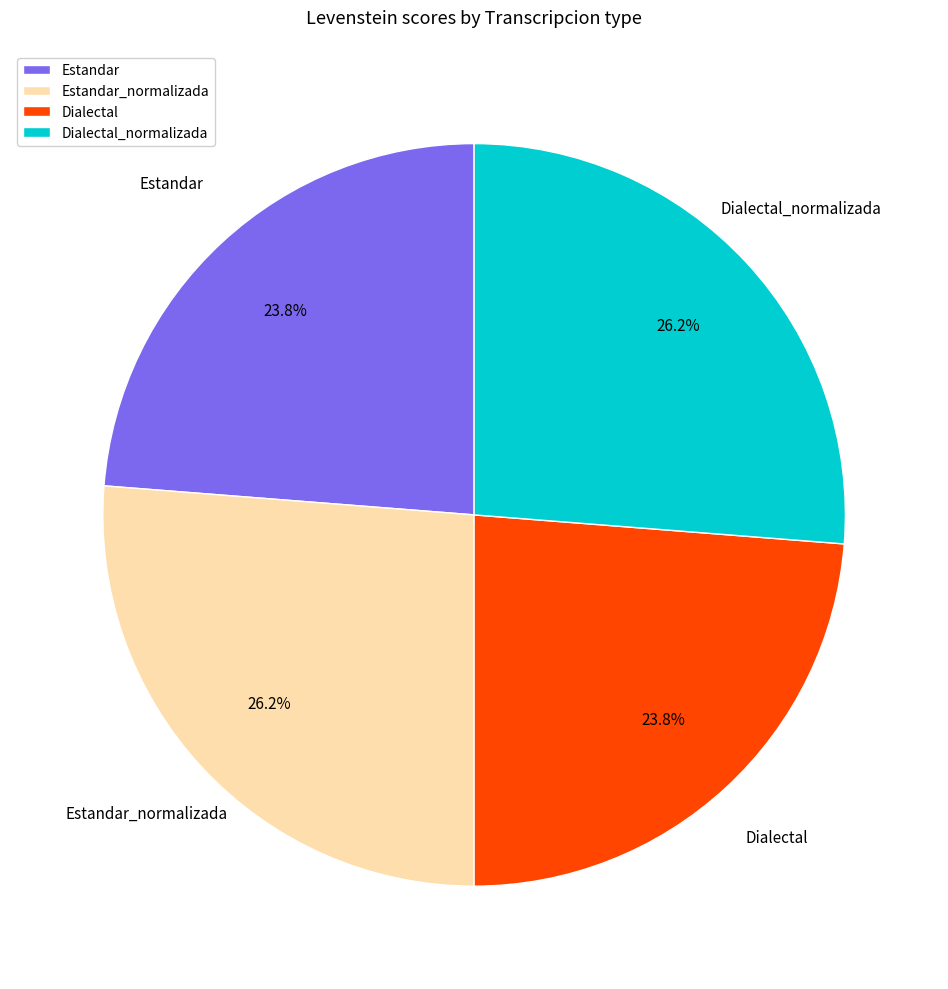

Approximately how many times larger is the value at Dialectal compared to Dialectal_normalizada?

0.9